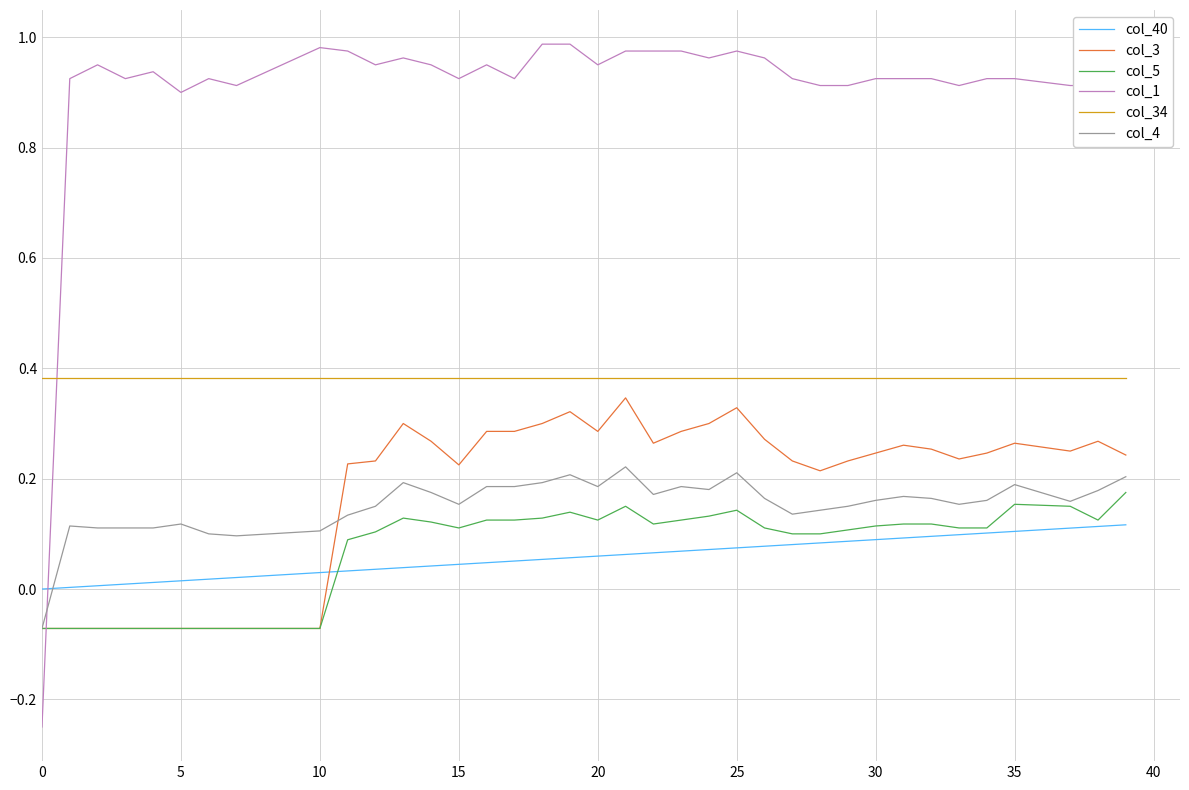

True or false: col_40 and col_4 cross at least once.

True